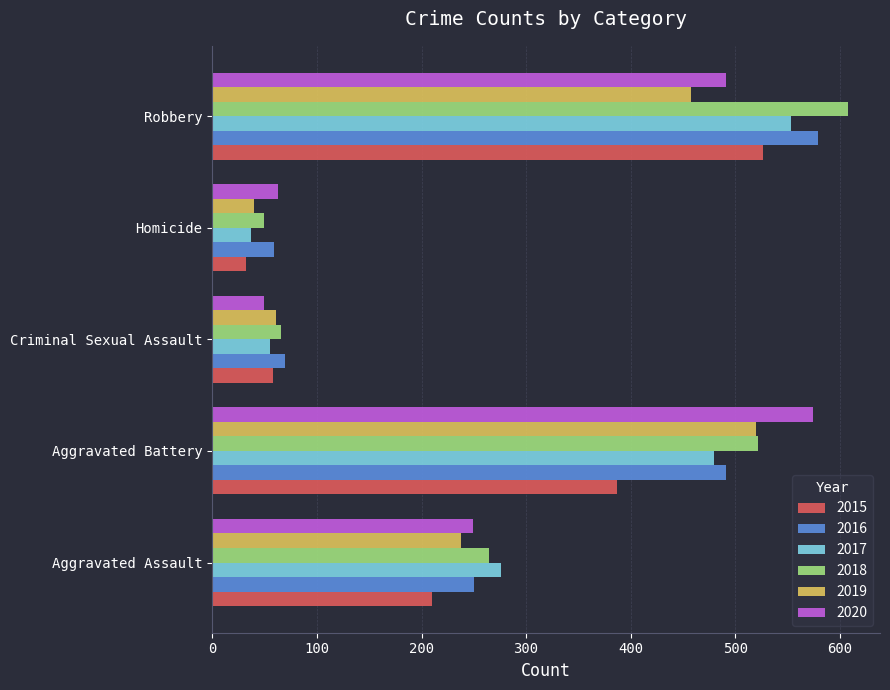

What is the total value across all series at Robbery?

3216